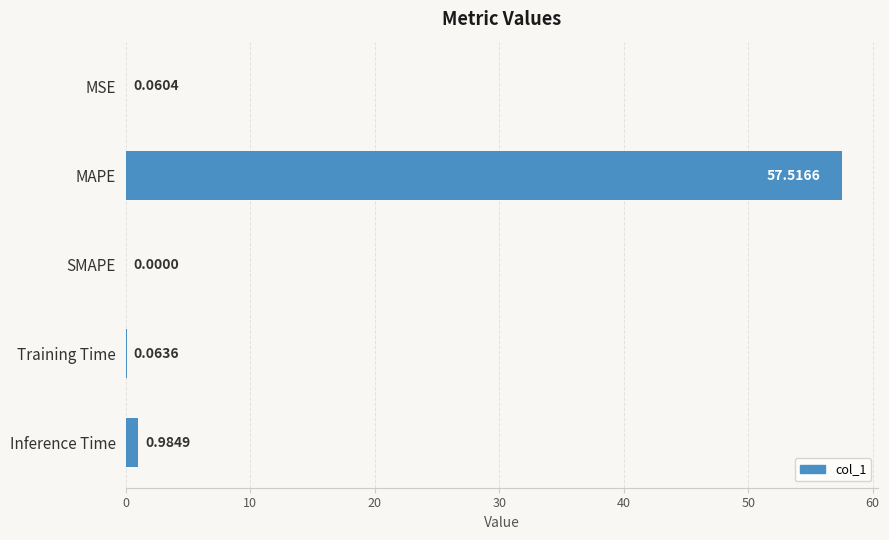

At which category does the chart reach its peak across all series?

MAPE